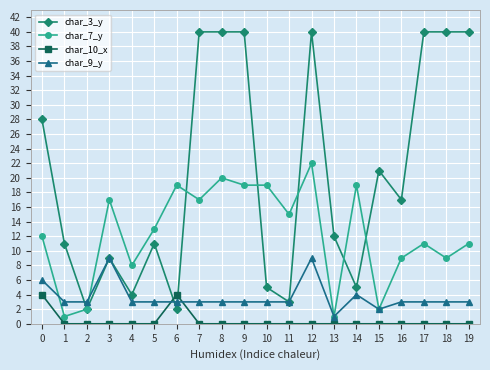

Reading left to right, transcribe all the data shown in this chart.

char_3_y: 28	11	2	9	4	11	2	40	40	40	5	3	40	12	5	21	17	40	40	40
char_7_y: 12	1	2	17	8	13	19	17	20	19	19	15	22	1	19	2	9	11	9	11
char_10_x: 4	0	0	0	0	0	4	0	0	0	0	0	0	0	0	0	0	0	0	0
char_9_y: 6	3	3	9	3	3	3	3	3	3	3	3	9	1	4	2	3	3	3	3